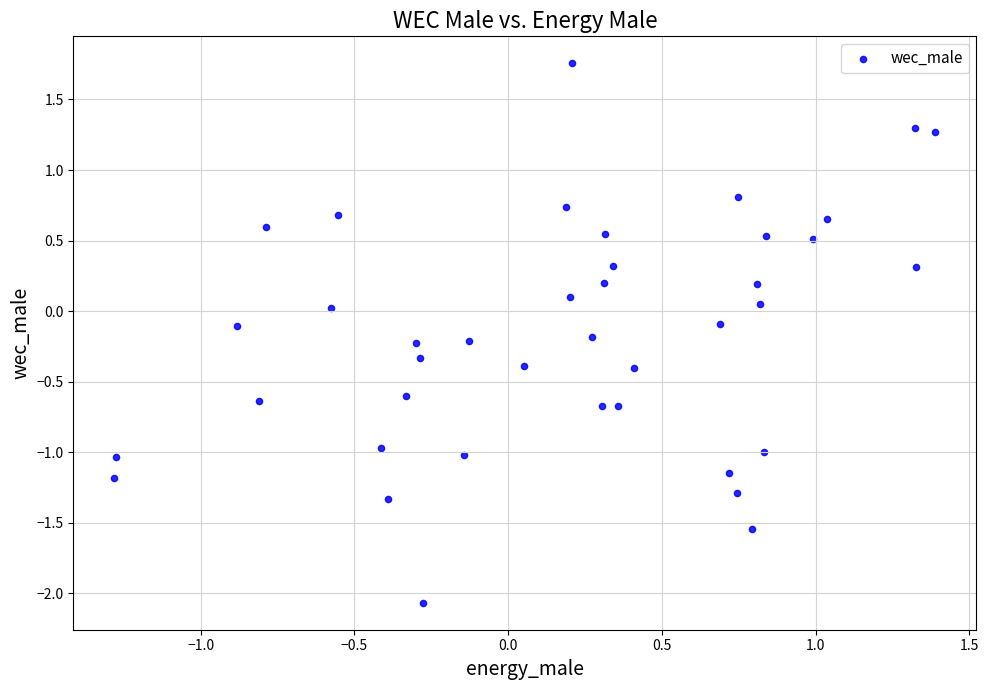

What is the range of Y values (max minus min)?

3.8